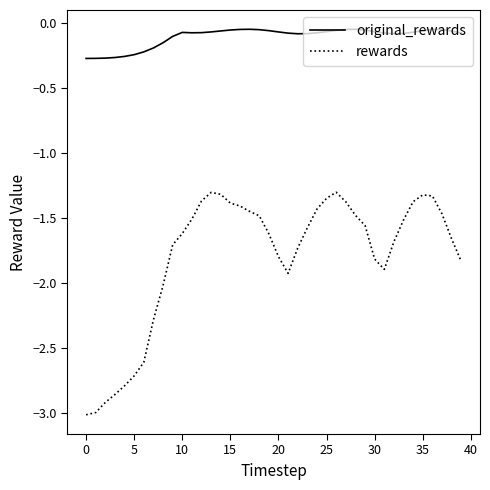

True or false: original_rewards and rewards intersect in this chart.

False